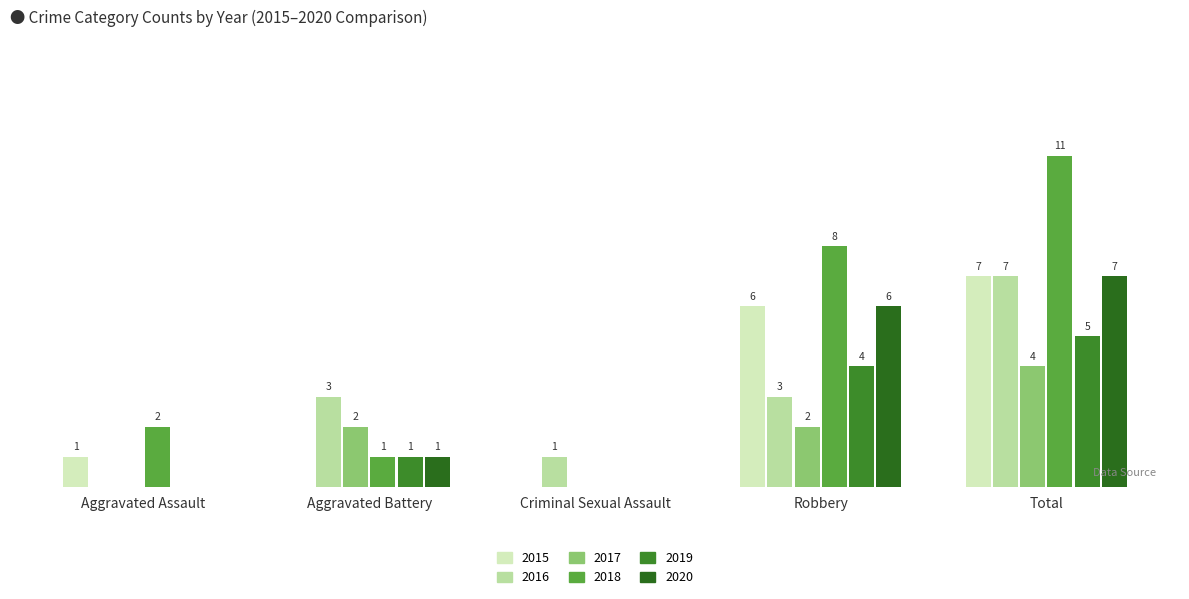

Are the bars grouped side by side (vs. stacked)?

Yes